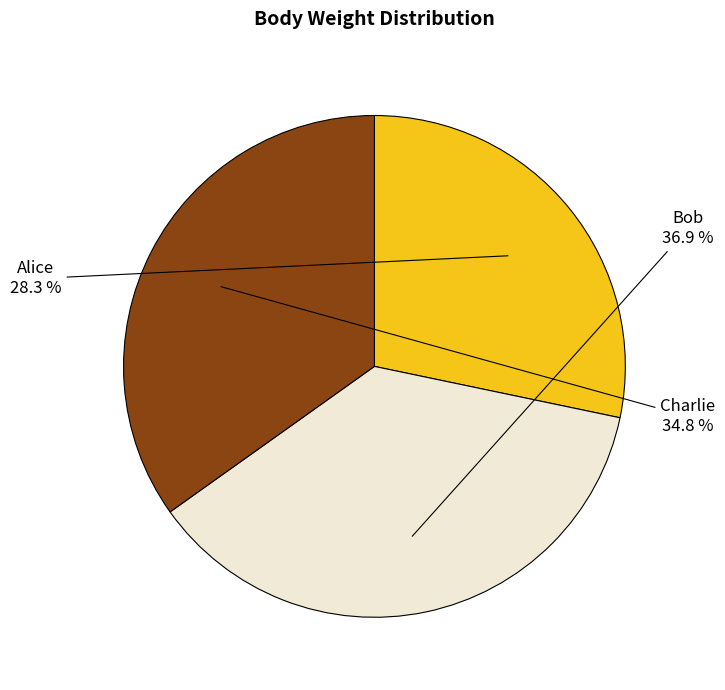

The Alice slice represents 42% of the pie. True or false?

False